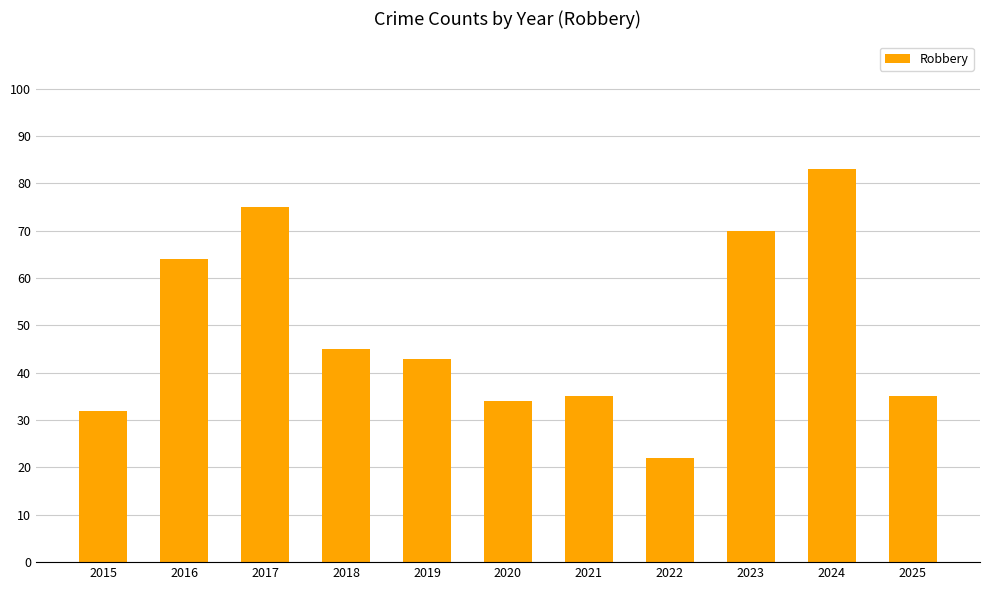

Is it true that the value at 2015 is 51?

False